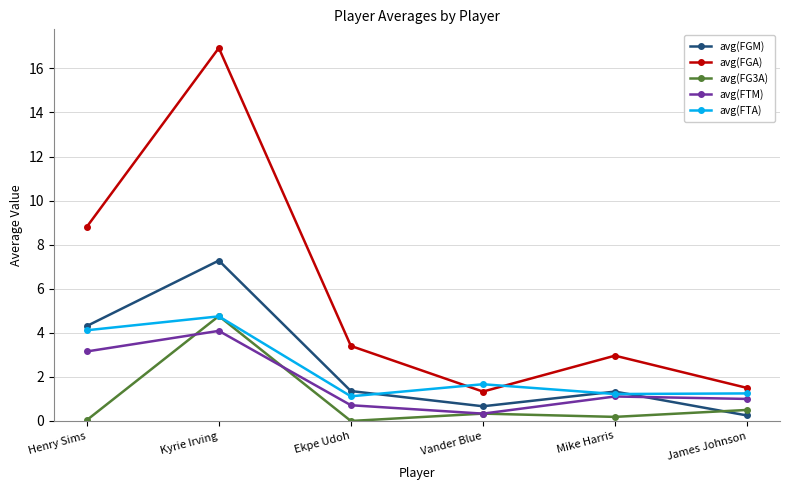

What is the maximum value shown in the chart?

16.9